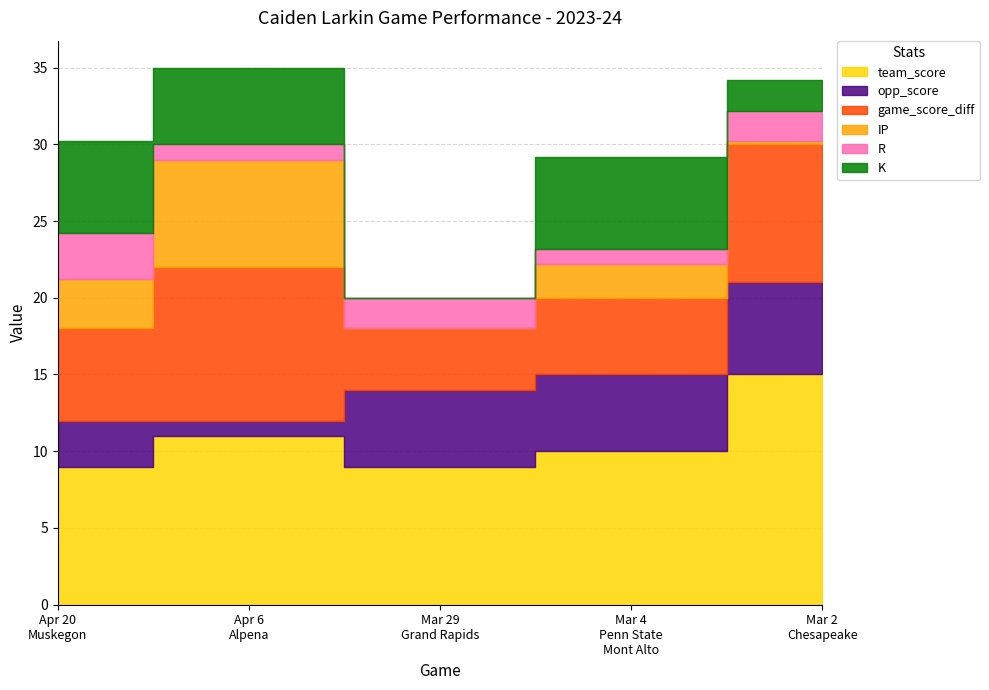

What is the label of the 5th point from the right?

Apr 20
Muskegon